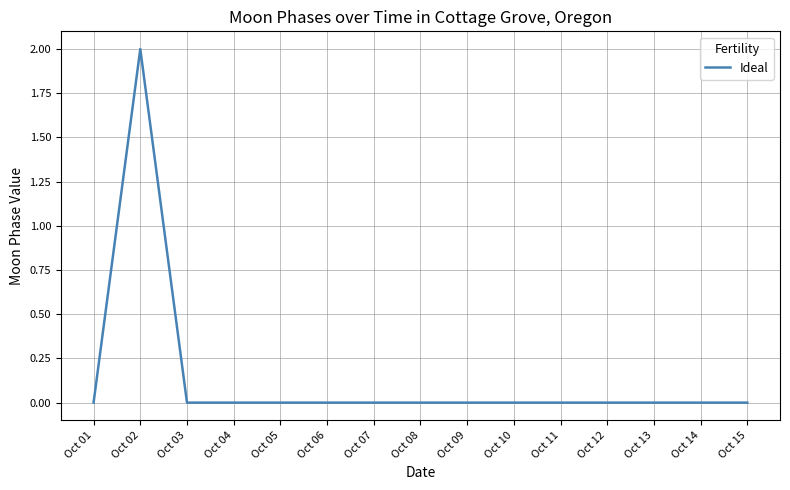

True or false: the data shows 0 at Oct 03.

True